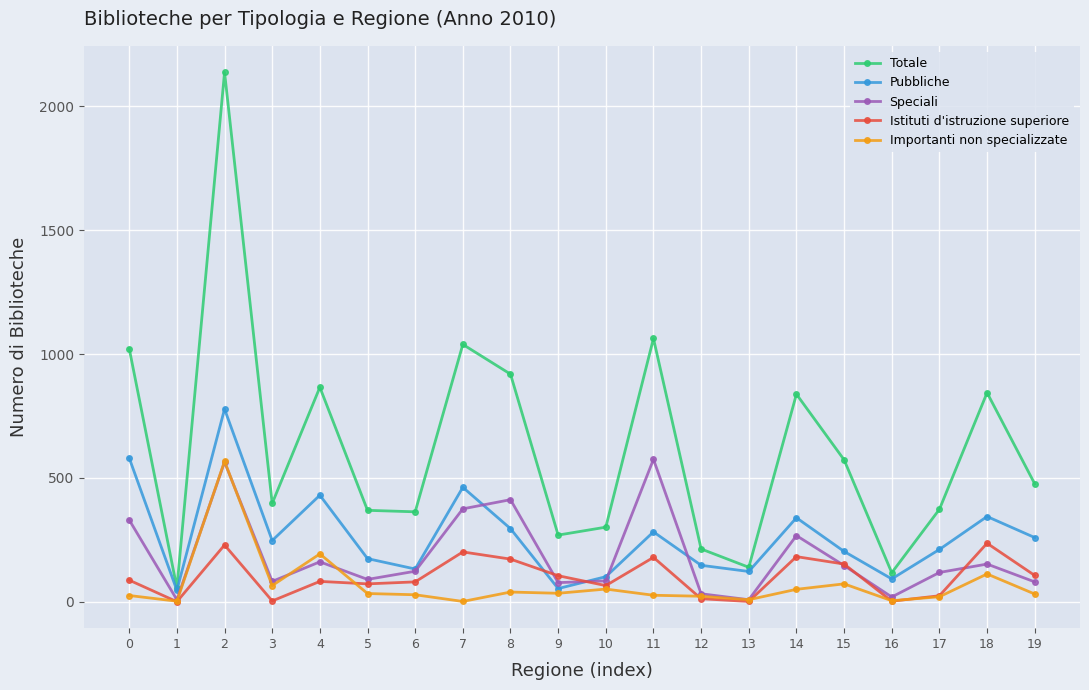

Which category has the highest value across all series?

2